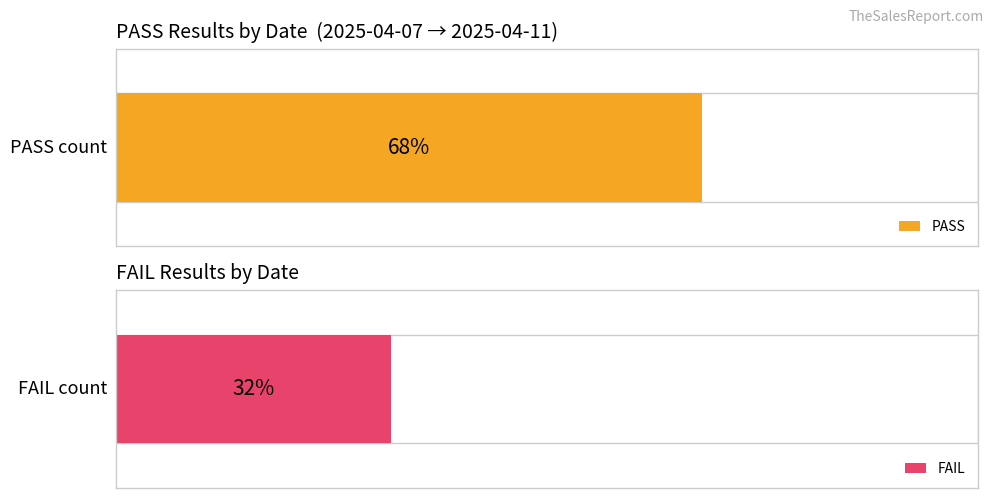

Rank the series at 2025-04-11 from highest to lowest value.

PASS, FAIL